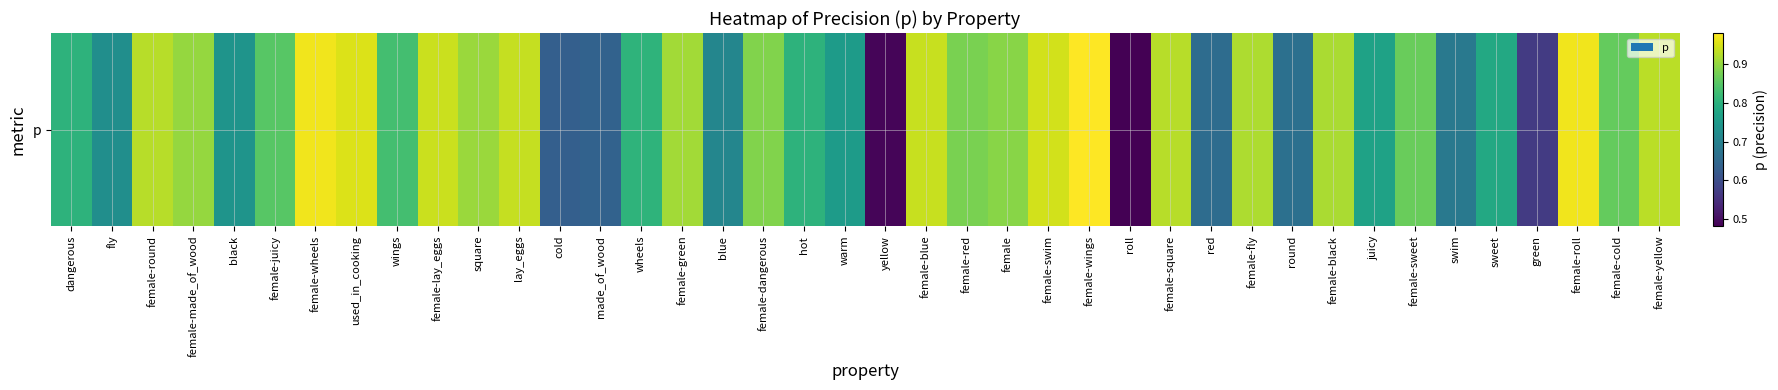

Count the number of categories in the chart.

40